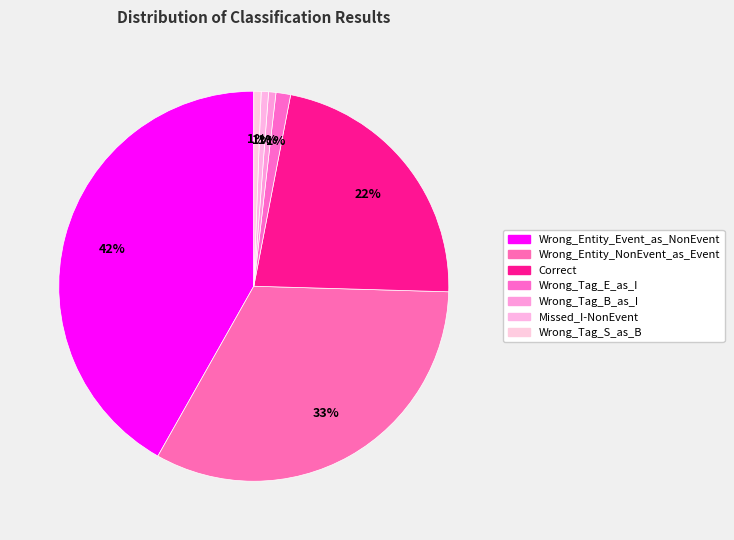

How many segments does this pie chart have?

7